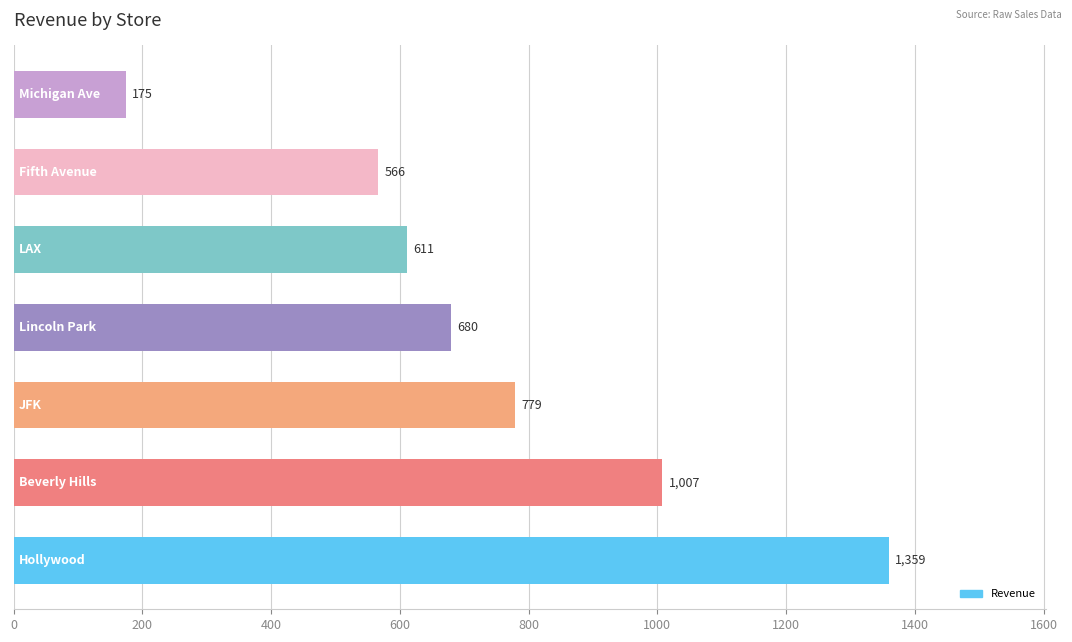

What is the average value?

739.6